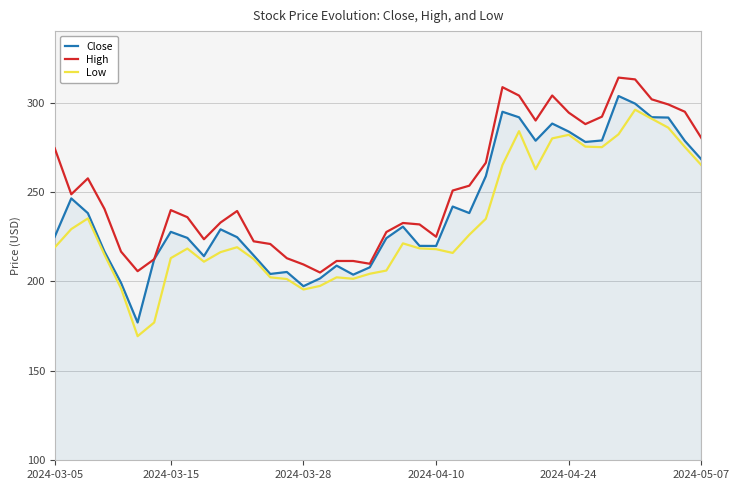

True or false: Low and High intersect in this chart.

False